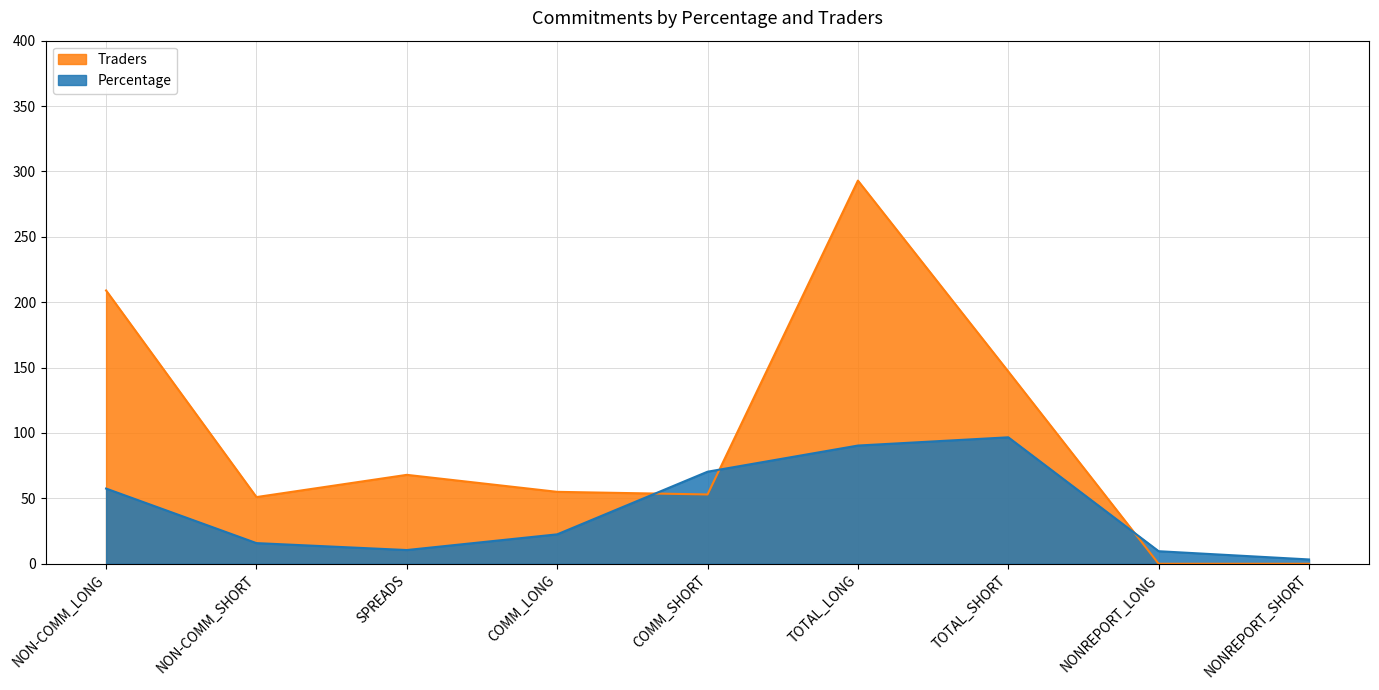

Which series has the widest spread of values?

Traders